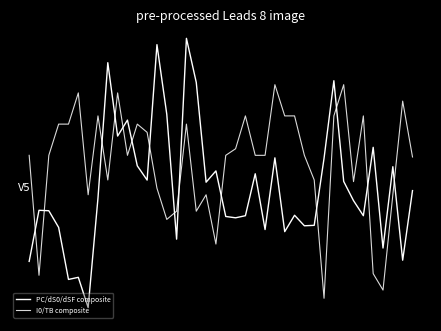

Reading left to right, list all the values displayed in this chart.

PC/dS0/dSF composite: -1.3	-0.5	-0.5	-0.8	-1.6	-1.6	-2.0	-0.4	1.7	0.6	0.8	0.1	-0.1	2.0	0.9	-1.0	2.1	1.4	-0.1	0.1	-0.6	-0.7	-0.6	0.0	-0.8	0.3	-0.9	-0.6	-0.8	-0.8	0.3	1.4	-0.1	-0.4	-0.6	0.4	-1.1	0.1	-1.3	-0.2
I0/TB composite: 0.3	-1.5	0.3	0.8	0.8	1.2	-0.3	0.9	-0.1	1.2	0.3	0.8	0.7	-0.2	-0.7	-0.5	0.8	-0.5	-0.3	-1.0	0.3	0.4	0.9	0.3	0.3	1.4	0.9	0.9	0.3	-0.1	-1.9	0.9	1.4	-0.1	0.9	-1.5	-1.8	-0.3	1.1	0.3